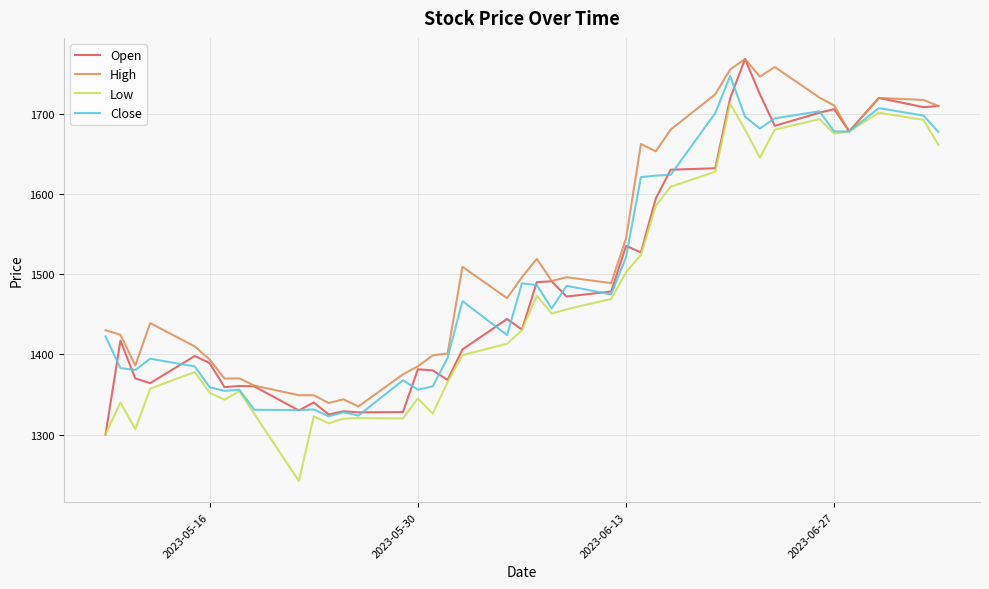

What is the minimum value for High?

1334.9